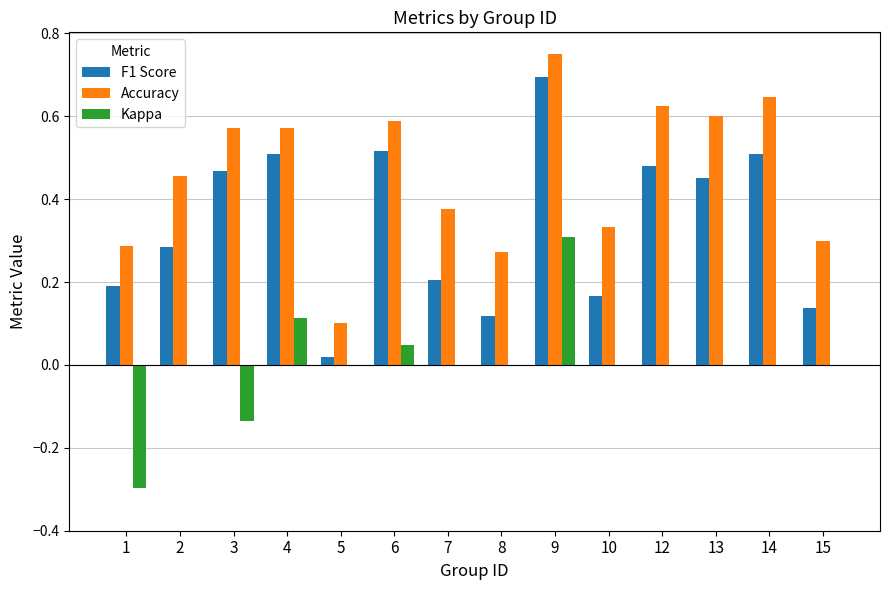

How many groups of bars are there?

14